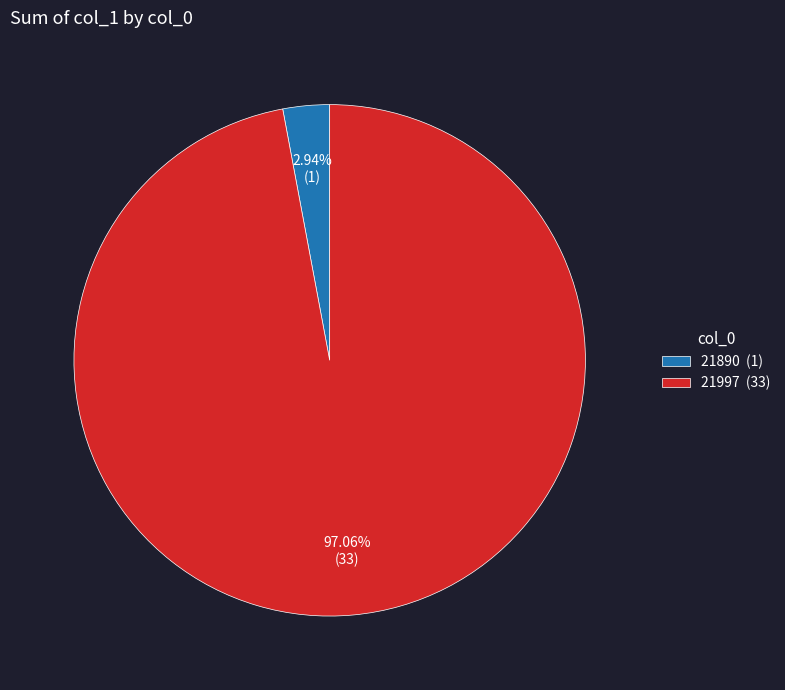

To the nearest percent, what percentage of the pie is 21890?

3%